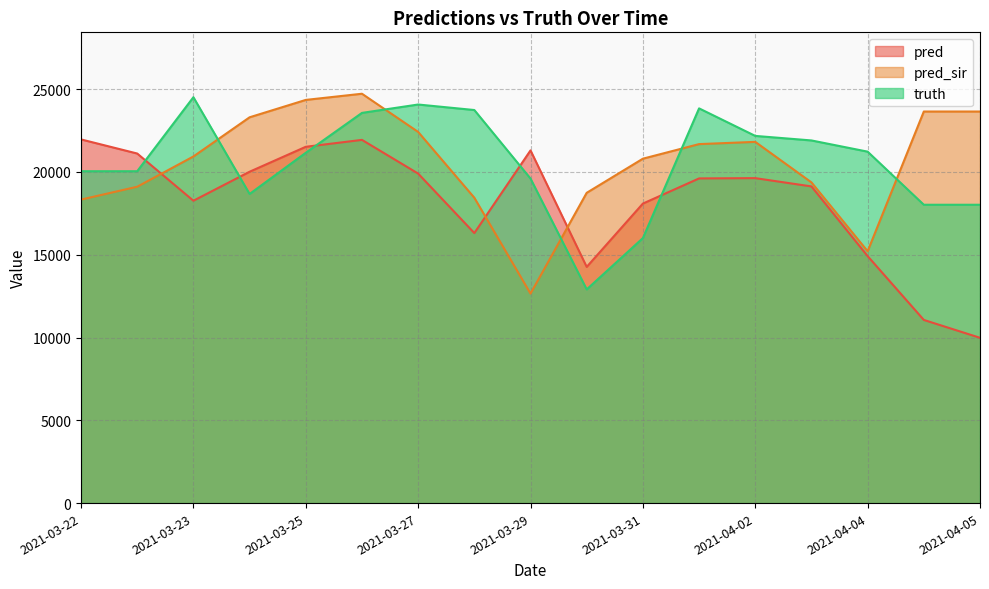

Which has a higher value, 2021-03-23 or 2021-03-28?

2021-03-23